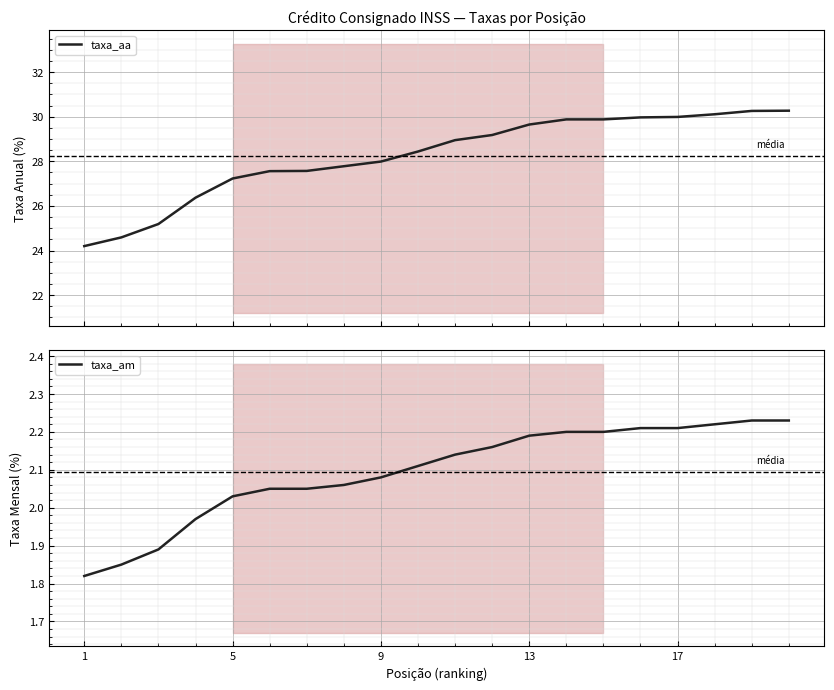

Count the number of data series in this chart.

2